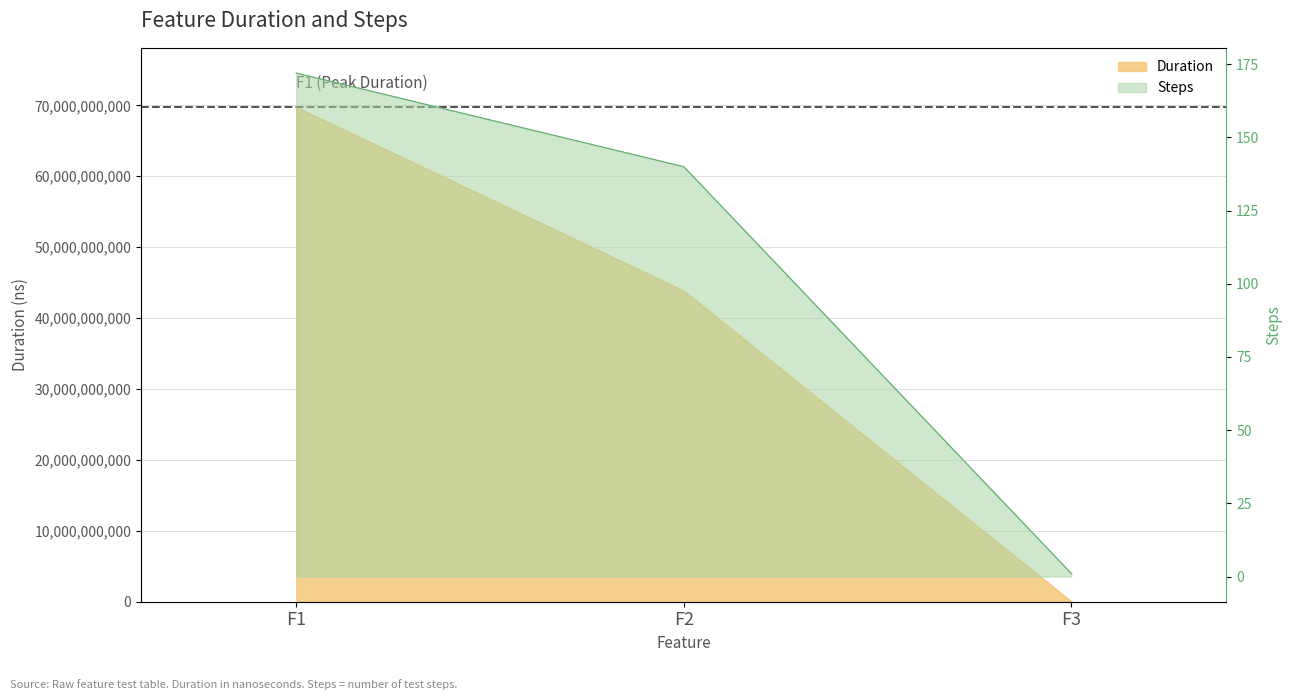

Between F1 and F3, which series saw the biggest shift?

Duration